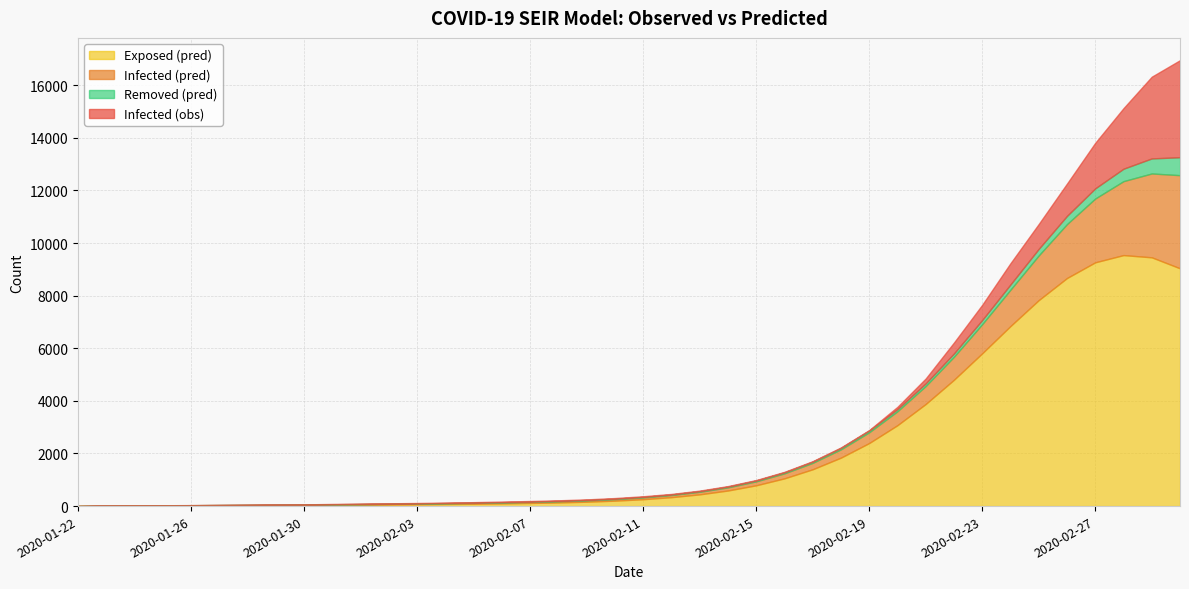

Reading right to left, list all the values displayed in this chart.

infected.obs: 2020-03-01=3689.0	2020-02-29=3107.0	2020-02-28=2302.0	2020-02-27=1731.0	2020-02-26=1227.0	2020-02-25=945.0	2020-02-24=807.0	2020-02-23=578.0	2020-02-22=415.0	2020-02-21=186.0	2020-02-20=87.0	2020-02-19=19.0	2020-02-18=19.0	2020-02-17=20.0	2020-02-16=20.0	2020-02-15=19.0	2020-02-14=21.0	2020-02-13=21.0	2020-02-12=21.0	2020-02-11=25.0	2020-02-10=24.0	2020-02-09=22.0	2020-02-08=23.0	2020-02-07=23.0	2020-02-06=23.0	2020-02-05=19.0	2020-02-04=16.0	2020-02-03=15.0	2020-02-02=15.0	2020-02-01=12.0	2020-01-31=11.0	2020-01-30=4.0	2020-01-29=4.0	2020-01-28=4.0	2020-01-27=4.0	2020-01-26=3.0	2020-01-25=2.0	2020-01-24=2.0	2020-01-23=1.0	2020-01-22=1.0
infected.pred: 2020-03-01=3541.1	2020-02-29=3188.7	2020-02-28=2811.3	2020-02-27=2426.0	2020-02-26=2050.2	2020-02-25=1698.7	2020-02-24=1382.1	2020-02-23=1106.7	2020-02-22=874.2	2020-02-21=683.1	2020-02-20=529.6	2020-02-19=408.7	2020-02-18=315.1	2020-02-17=243.6	2020-02-16=189.7	2020-02-15=149.5	2020-02-14=119.5	2020-02-13=97.3	2020-02-12=80.8	2020-02-11=68.3	2020-02-10=58.7	2020-02-09=51.3	2020-02-08=45.2	2020-02-07=40.3	2020-02-06=36.0	2020-02-05=32.4	2020-02-04=29.2	2020-02-03=26.4	2020-02-02=24.0	2020-02-01=21.9	2020-01-31=20.2	2020-01-30=18.8	2020-01-29=17.6	2020-01-28=16.7	2020-01-27=16.0	2020-01-26=15.5	2020-01-25=15.3	2020-01-24=15.3	2020-01-23=15.5	2020-01-22=0.0
exposed.pred: 2020-03-01=9039.8	2020-02-29=9457.7	2020-02-28=9543.0	2020-02-27=9268.2	2020-02-26=8671.1	2020-02-25=7831.1	2020-02-24=6845.8	2020-02-23=5810.4	2020-02-22=4803.8	2020-02-21=3882.1	2020-02-20=3076.4	2020-02-19=2397.5	2020-02-18=1842.5	2020-02-17=1400.0	2020-02-16=1054.7	2020-02-15=790.6	2020-02-14=592.5	2020-02-13=446.1	2020-02-12=339.2	2020-02-11=261.9	2020-02-10=206.6	2020-02-09=167.2	2020-02-08=139.0	2020-02-07=118.2	2020-02-06=102.3	2020-02-05=89.5	2020-02-04=78.6	2020-02-03=69.0	2020-02-02=60.3	2020-02-01=52.4	2020-01-31=45.1	2020-01-30=38.5	2020-01-29=32.5	2020-01-28=26.9	2020-01-27=21.8	2020-01-26=17.1	2020-01-25=12.6	2020-01-24=8.3	2020-01-23=4.1	2020-01-22=4.1
removed.pred: 2020-03-01=683.3	2020-02-29=572.1	2020-02-28=473.0	2020-02-27=386.5	2020-02-26=312.6	2020-02-25=250.8	2020-02-24=200.0	2020-02-23=159.0	2020-02-22=126.4	2020-02-21=100.8	2020-02-20=80.9	2020-02-19=65.5	2020-02-18=53.6	2020-02-17=44.4	2020-02-16=37.3	2020-02-15=31.7	2020-02-14=27.3	2020-02-13=23.8	2020-02-12=20.8	2020-02-11=18.4	2020-02-10=16.3	2020-02-09=14.5	2020-02-08=12.9	2020-02-07=11.5	2020-02-06=10.2	2020-02-05=9.1	2020-02-04=8.1	2020-02-03=7.2	2020-02-02=6.3	2020-02-01=5.6	2020-01-31=4.9	2020-01-30=4.2	2020-01-29=3.6	2020-01-28=3.1	2020-01-27=2.5	2020-01-26=2.0	2020-01-25=1.5	2020-01-24=1.0	2020-01-23=0.5	2020-01-22=0.0